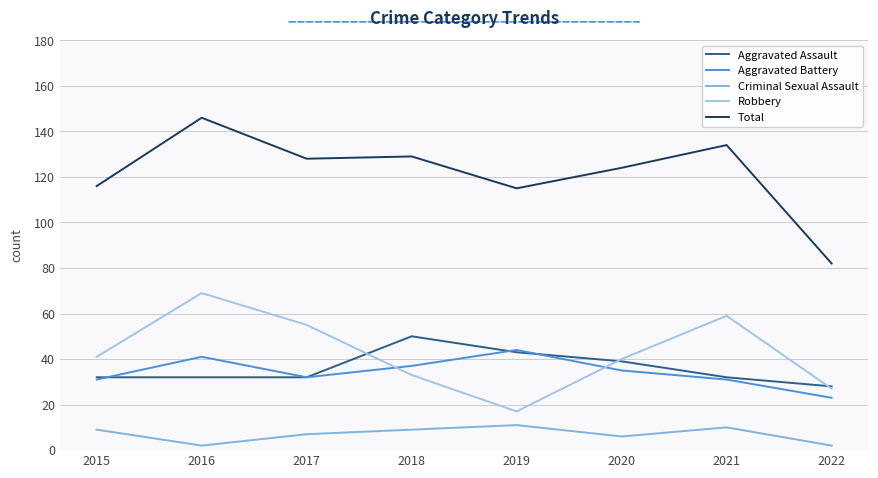

What is the spread (max minus min) of values at 2022?

80